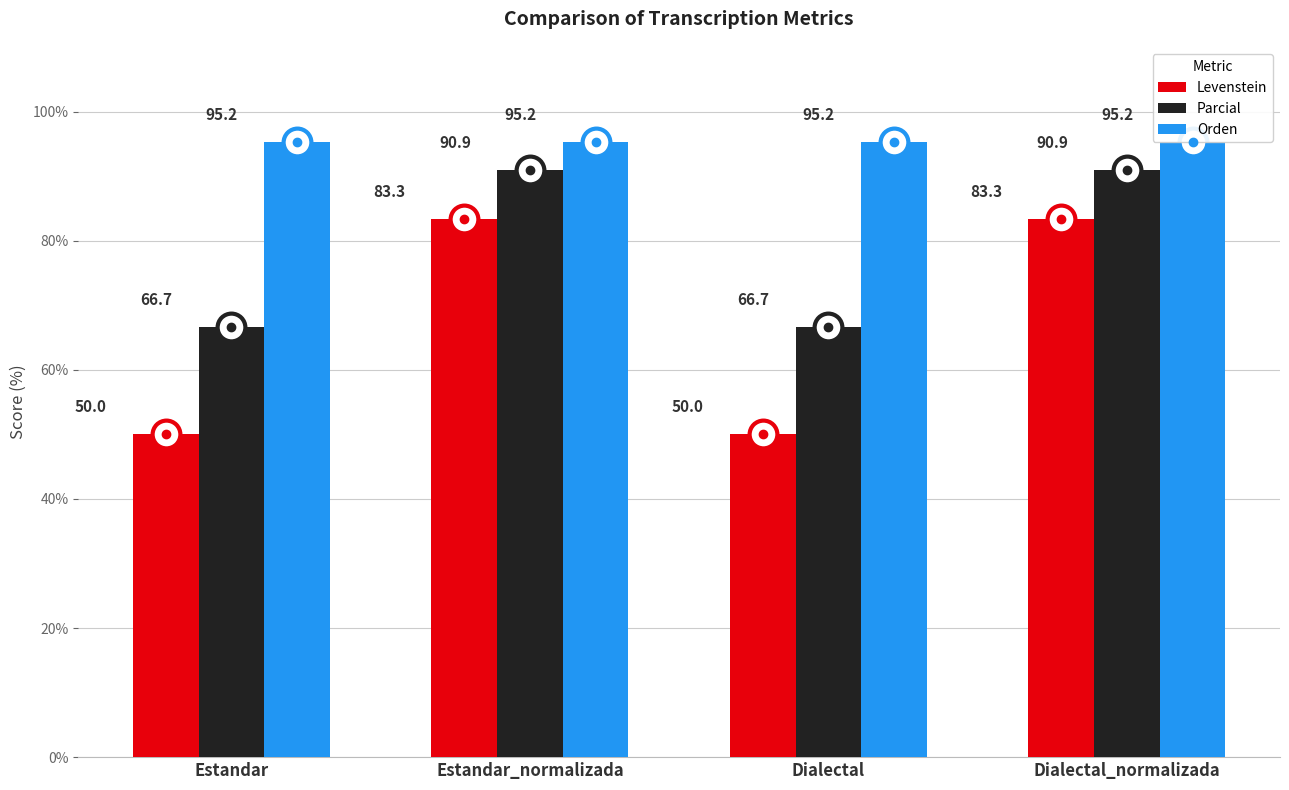

What is the difference between the Parcial values at Dialectal and Dialectal_normalizada?

24.2